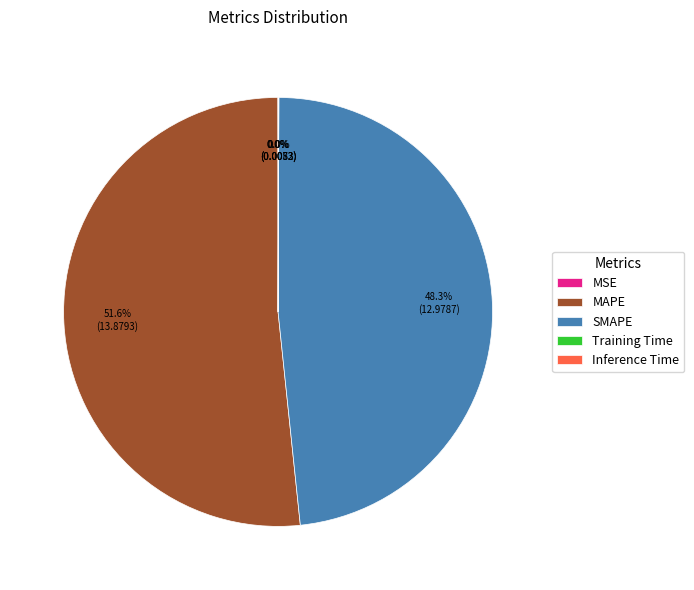

Which slice is the largest?

MAPE